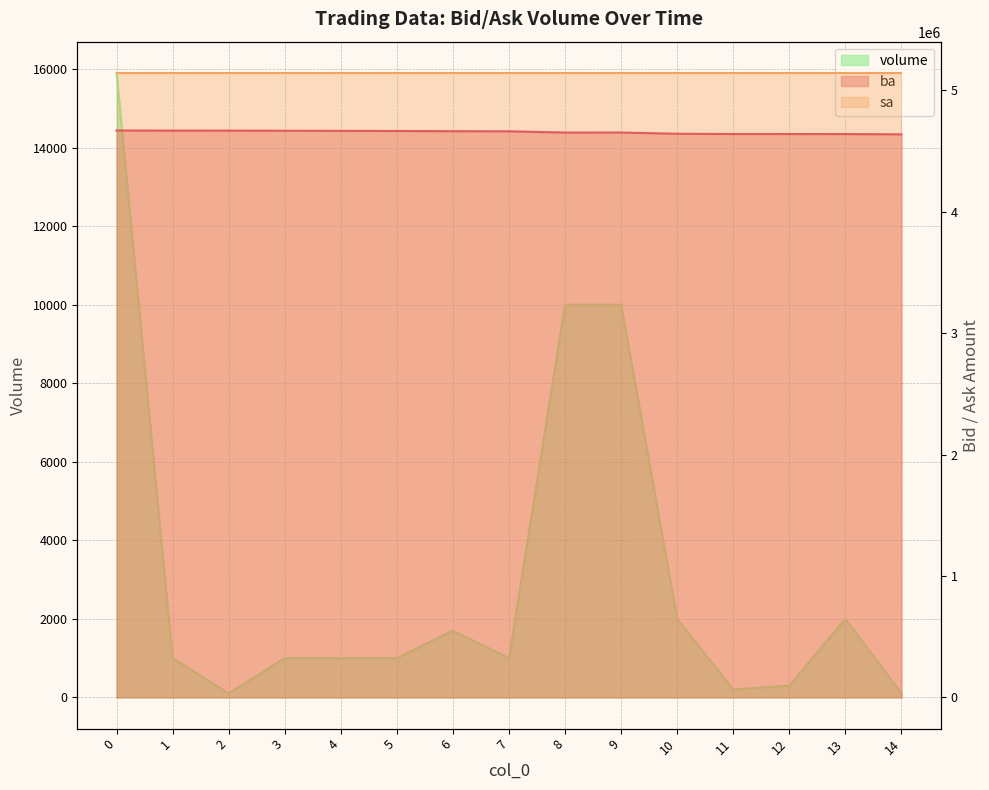

Does the chart have visible grid lines?

Yes